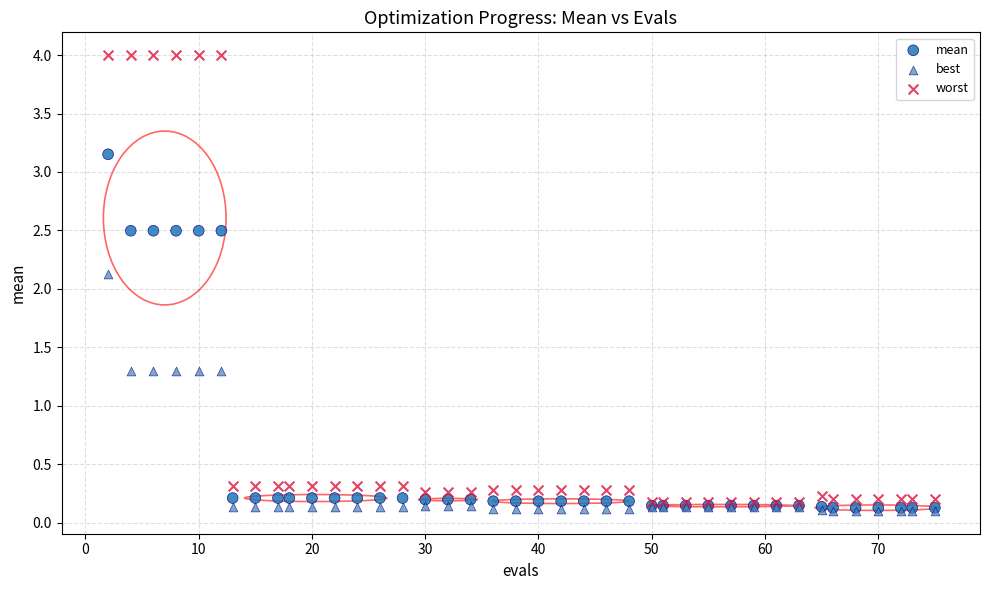

Across all series, what Y value is closest to 2?

2.1